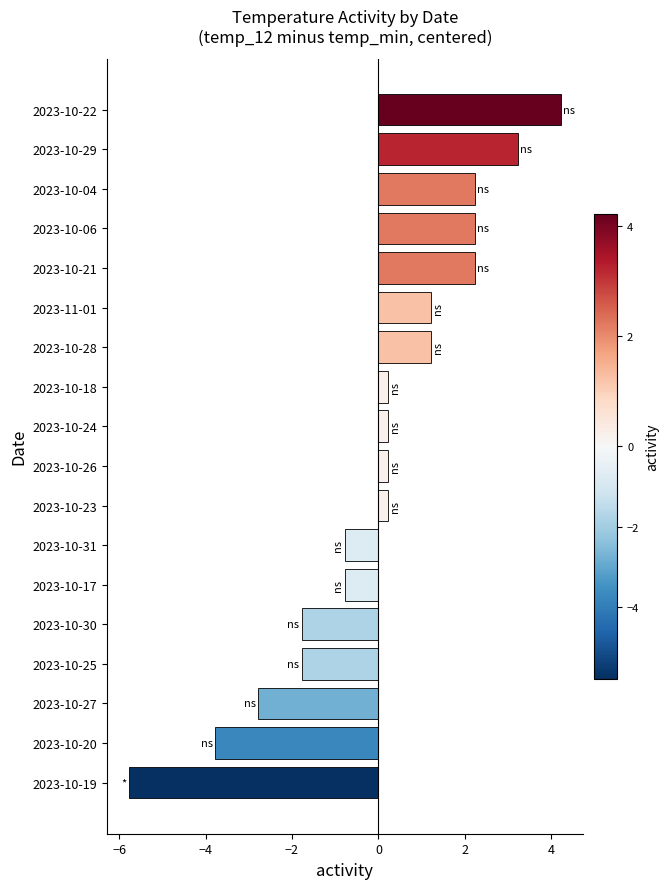

Is it true that the value at 2023-10-17 is -1.3?

False